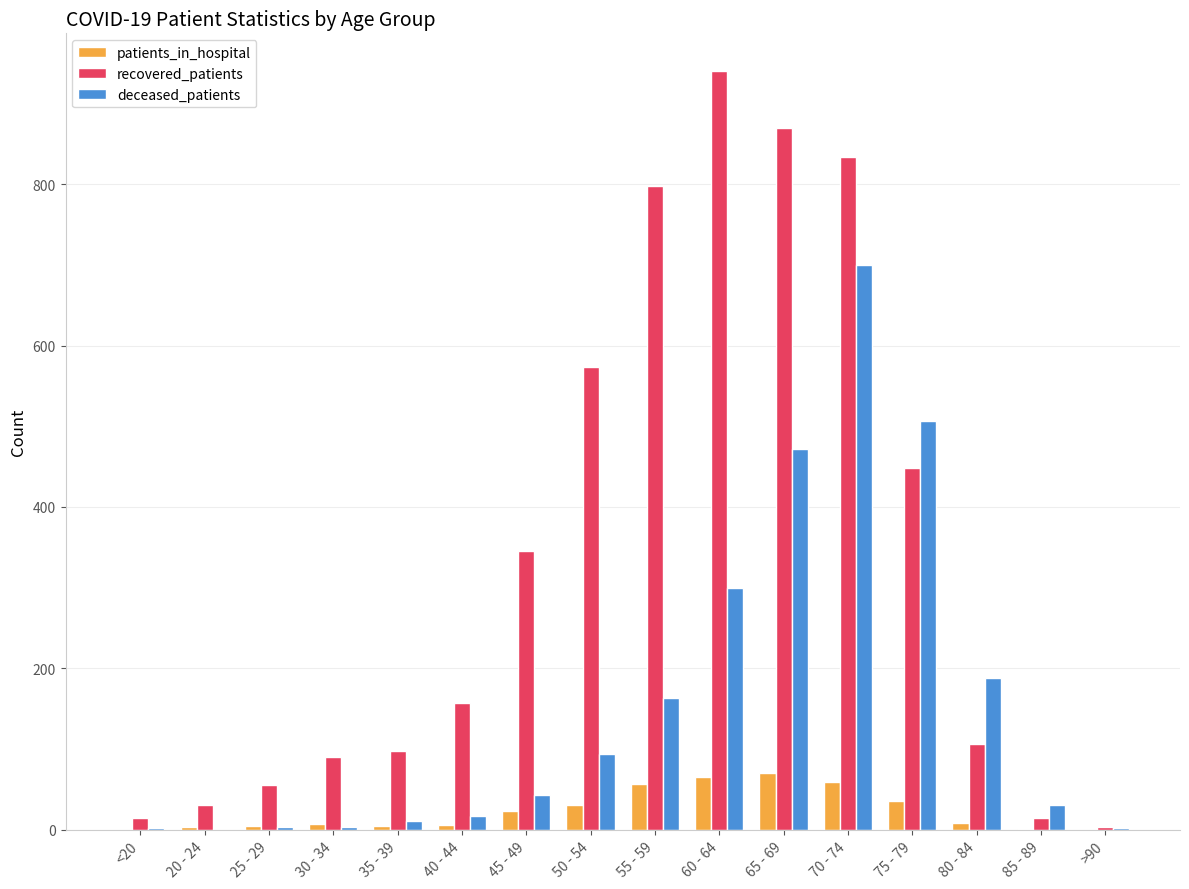

Is it true that recovered_patients equals 1380 at 55 - 59?

False